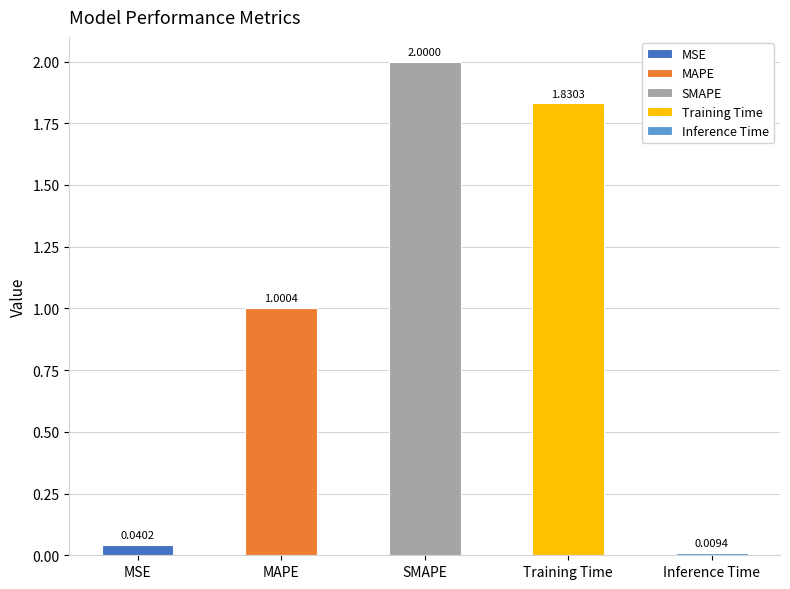

Is it true that the value at SMAPE is 2.9?

False